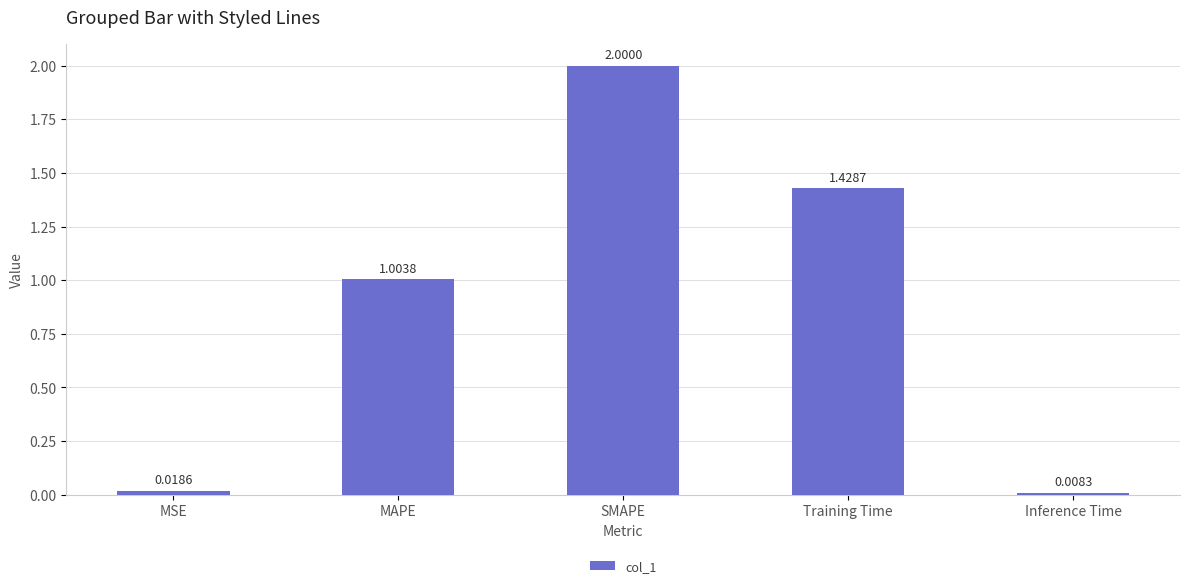

What is the average value?

0.9